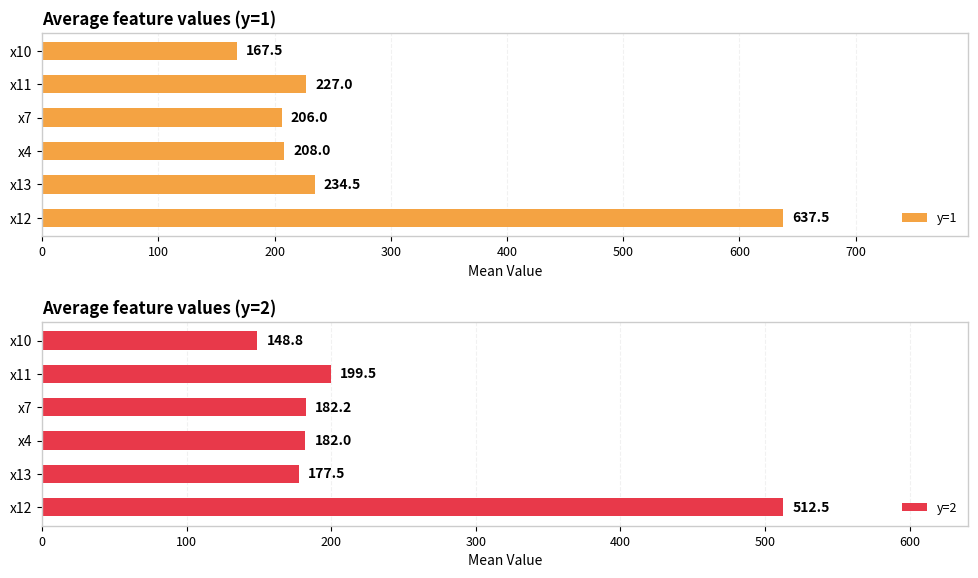

True or false: y=1 has a value of 208.0 at x4.

True